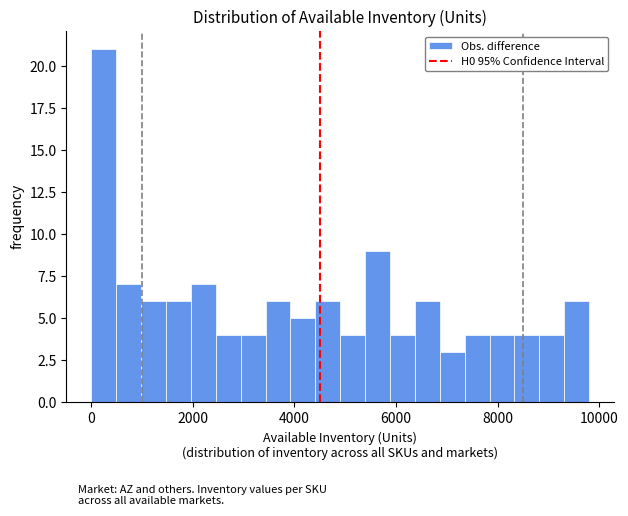

Read against the x-axis, roughly where is the centre of the tallest bar?

200